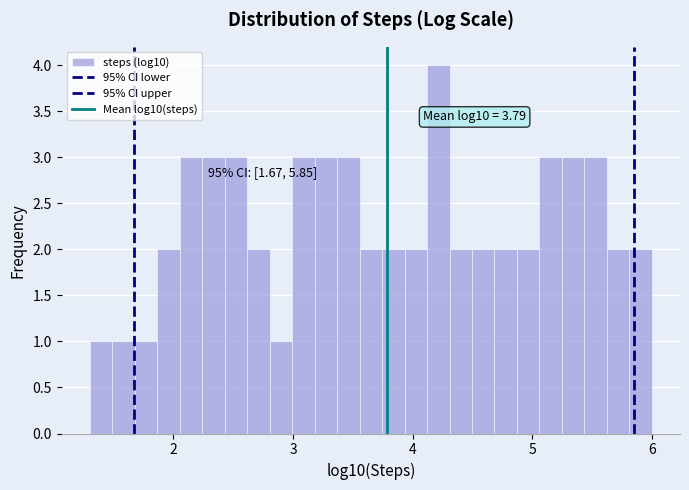

Read against the x-axis, roughly where is the centre of the tallest bar?

4.2